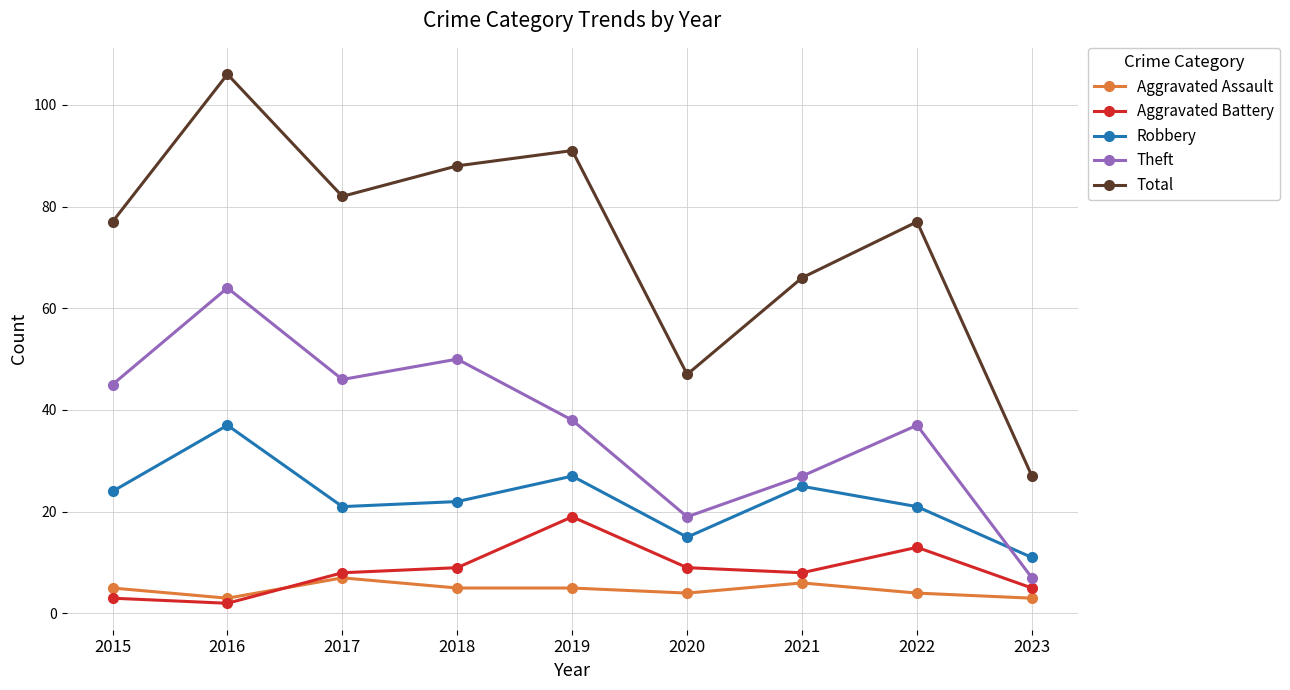

What is the smallest value displayed?

2